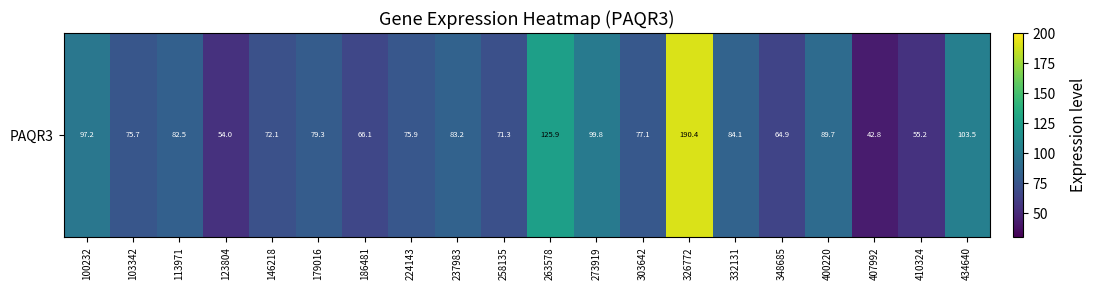

Between 407992 and 263578, which is larger?

263578